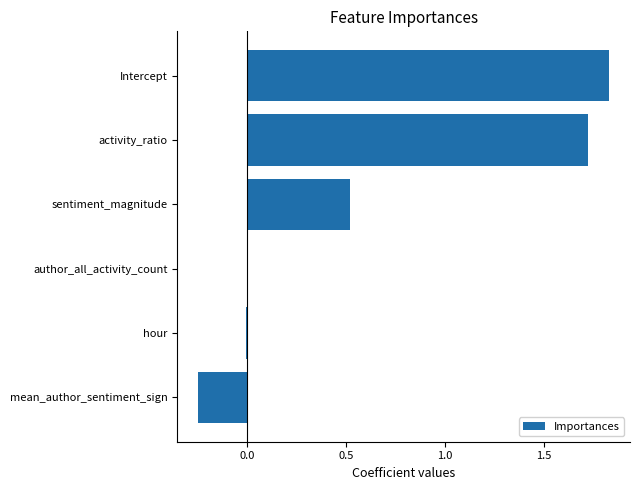

What is the sum of all values?

3.8